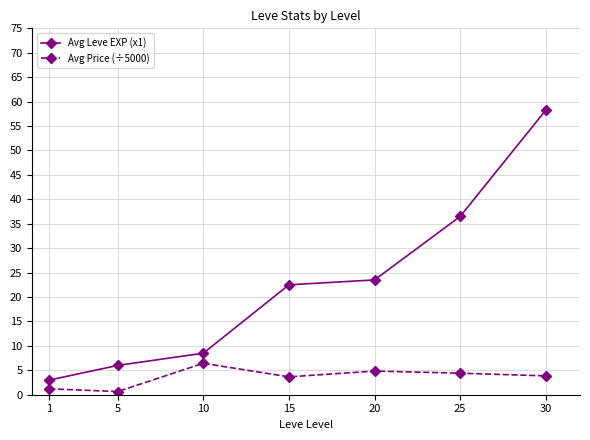

True or false: Avg Leve EXP (x1) and Avg Price (÷5000) intersect in this chart.

False